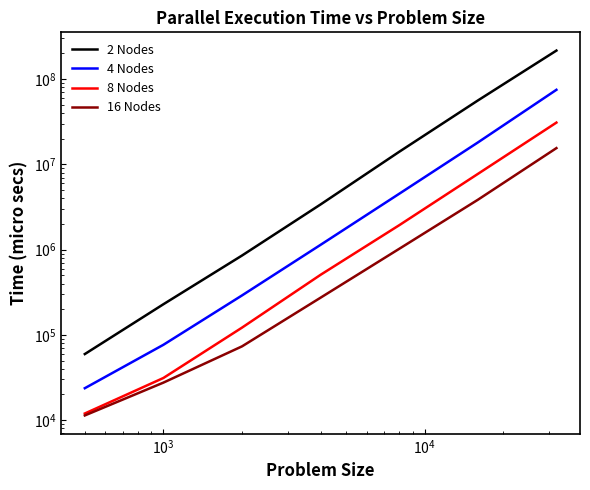

What are all the series names shown in the legend?

2 Nodes, 4 Nodes, 8 Nodes, 16 Nodes